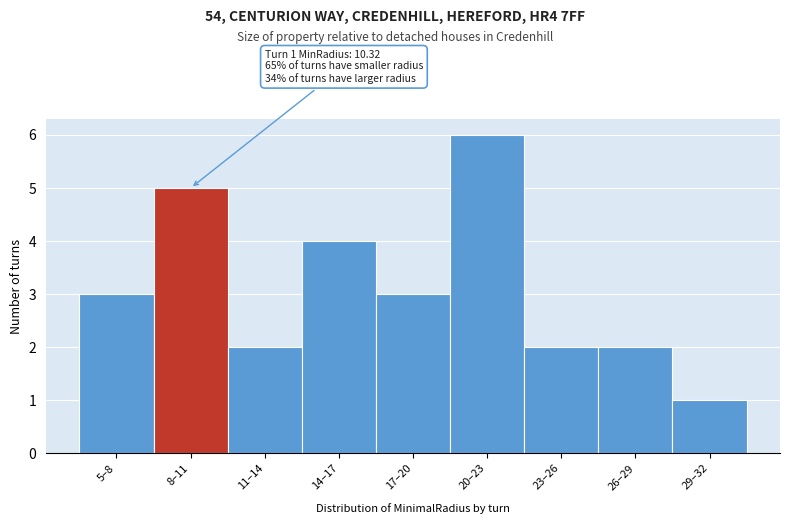

Reading right to left, extract all data points from this chart.

29–32=1	26–29=2	23–26=2	20–23=6	17–20=3	14–17=4	11–14=2	8–11=5	5–8=3